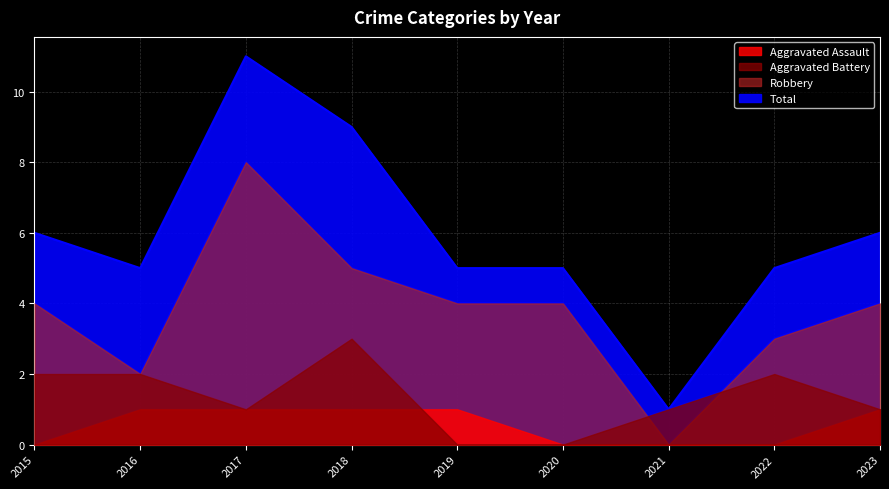

At which category does the chart reach its minimum across all series?

2015